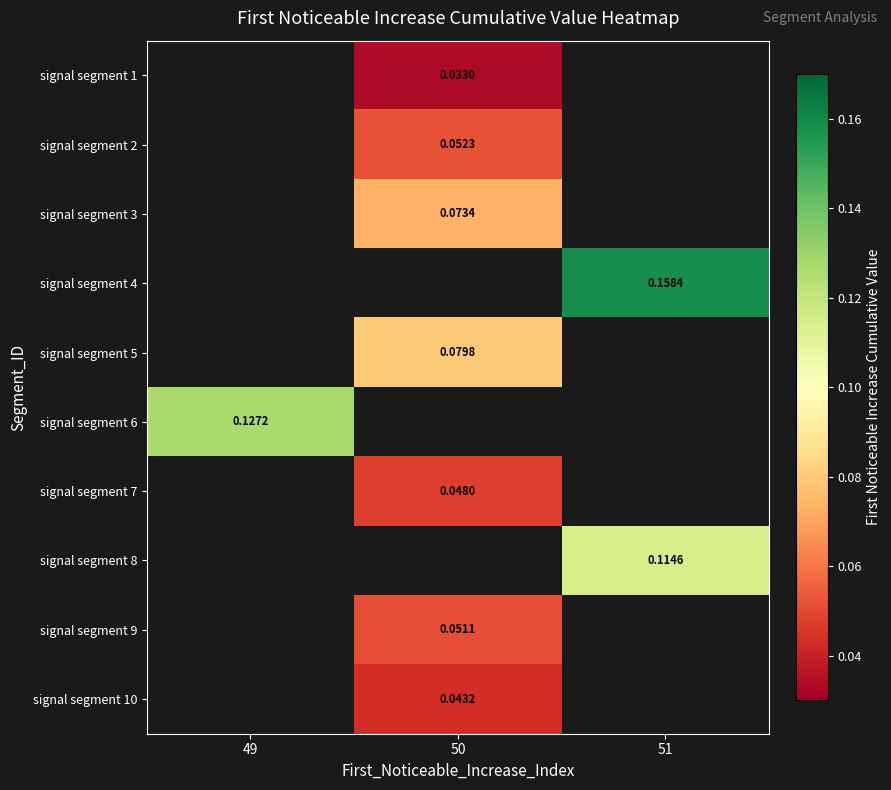

Is it true that signal segment 6 equals 0.1 at 49?

True